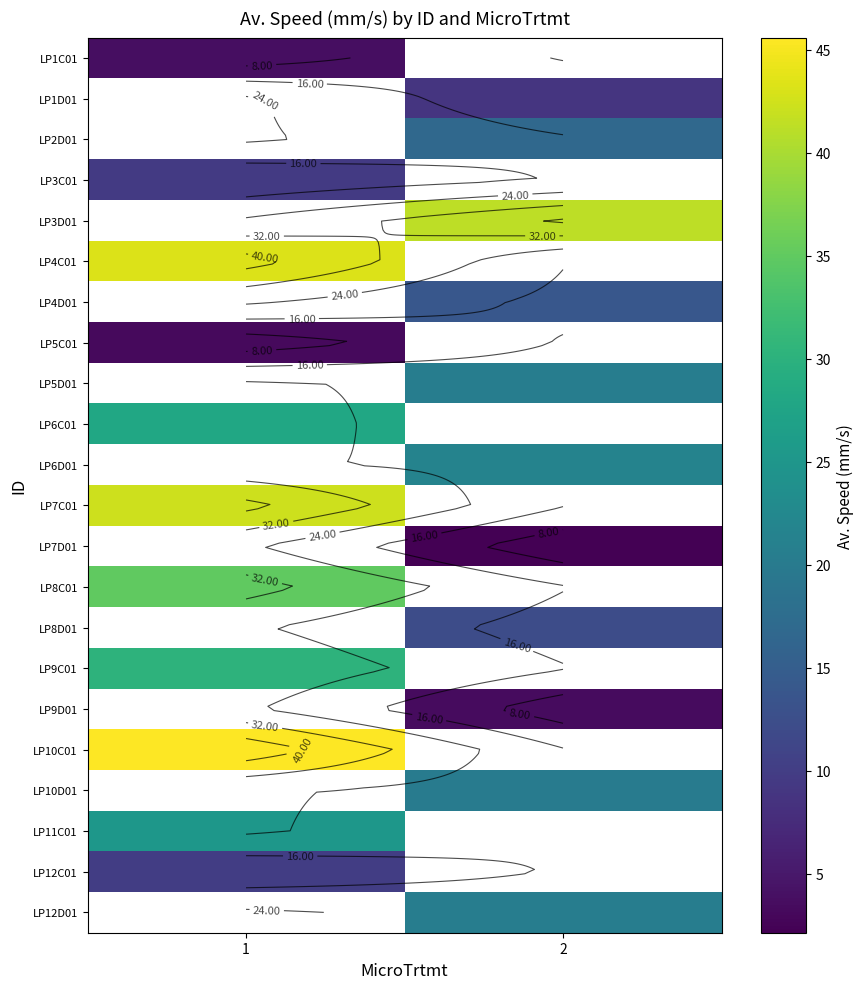

Which category has the lowest value across all series?

2